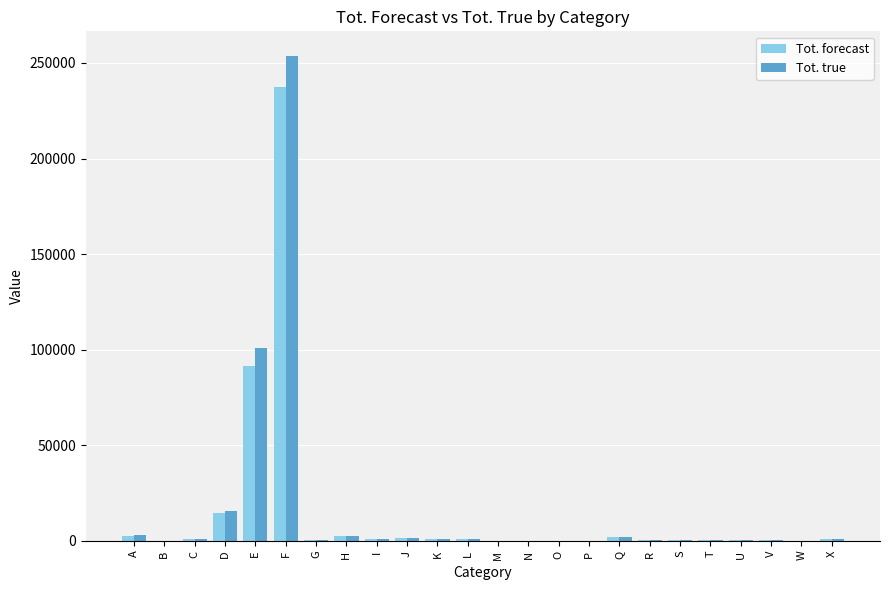

What are all the series names shown in the legend?

Tot. forecast, Tot. true